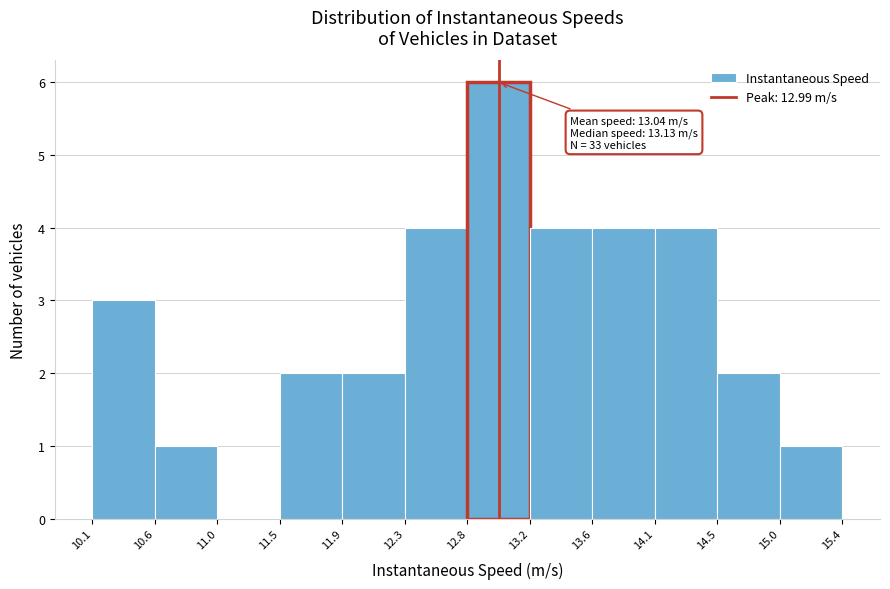

Which range on the x-axis has the tallest bar?

12.8 to 13.2